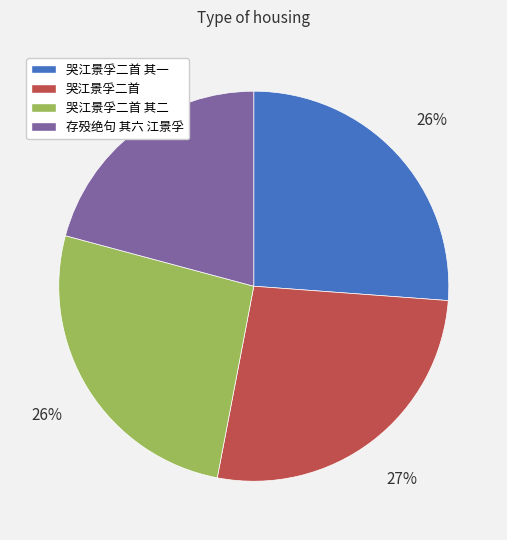

Is there any slice that represents more than half of the pie?

No